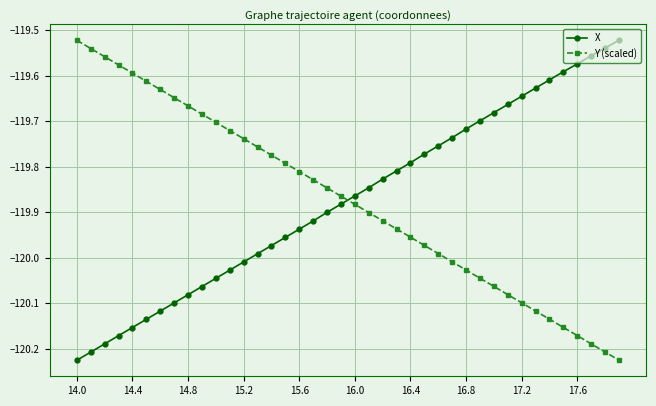

True or false: X and Y (scaled) intersect in this chart.

True